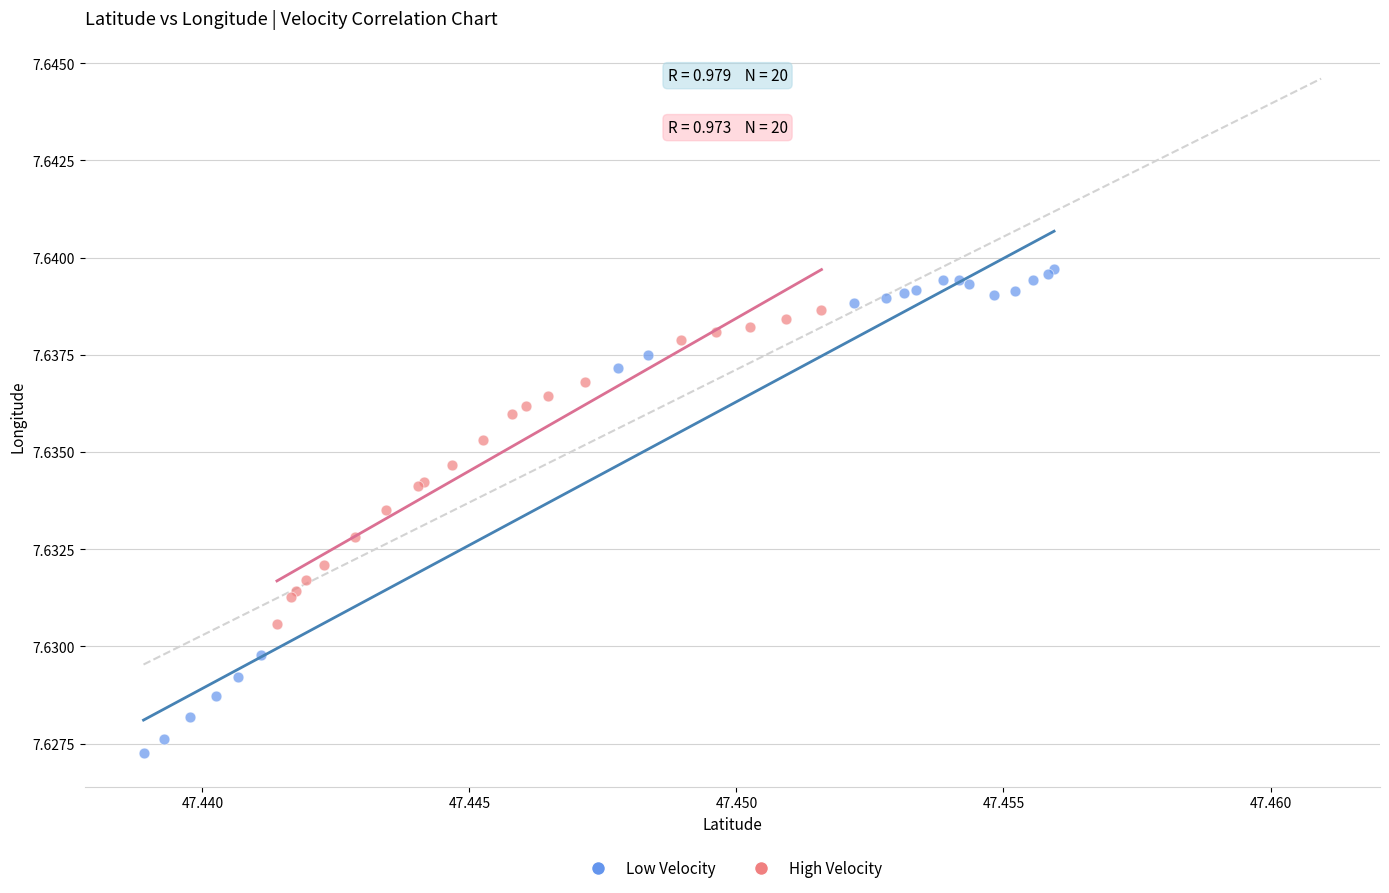

What are all the series names shown in the legend?

Low Velocity, High Velocity